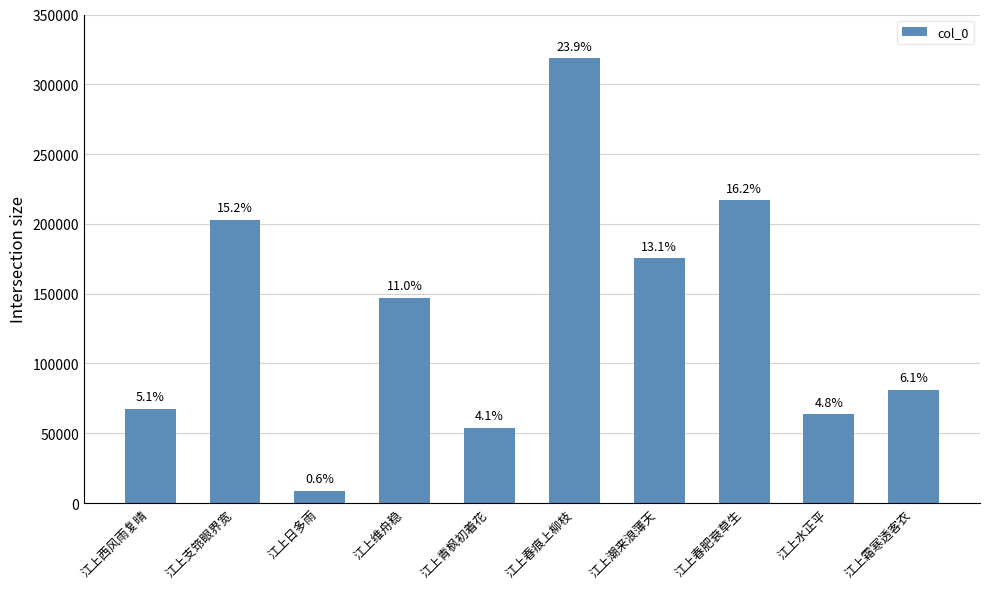

Reading left to right, what are all the values shown in this chart?

江上西风雨复晴=67509	江上支筇眼界宽=202933	江上日多雨=8625	江上维舟稳=147037	江上青枫初着花=54119	江上春痕上柳枝=318612	江上潮来浪薄天=175272	江上春肥衰草生=216970	江上水正平=63597	江上霜寒透客衣=81056